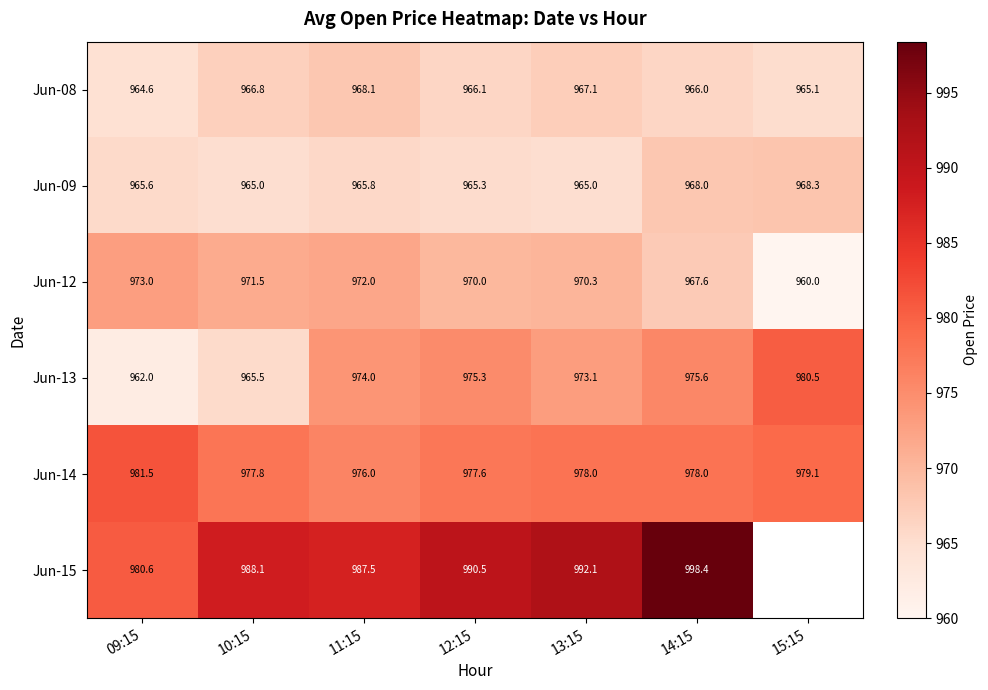

What is the minimum value shown in the chart?

960.0